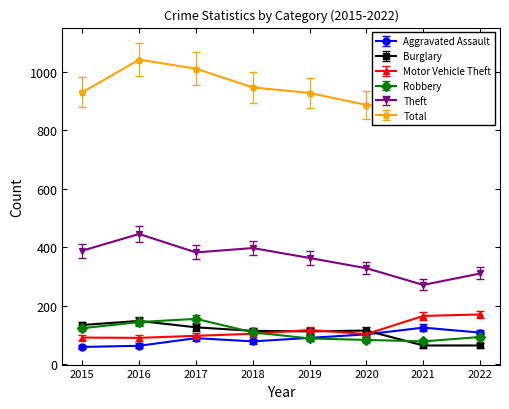

True or false: Burglary has more than 1 interior local peaks.

True